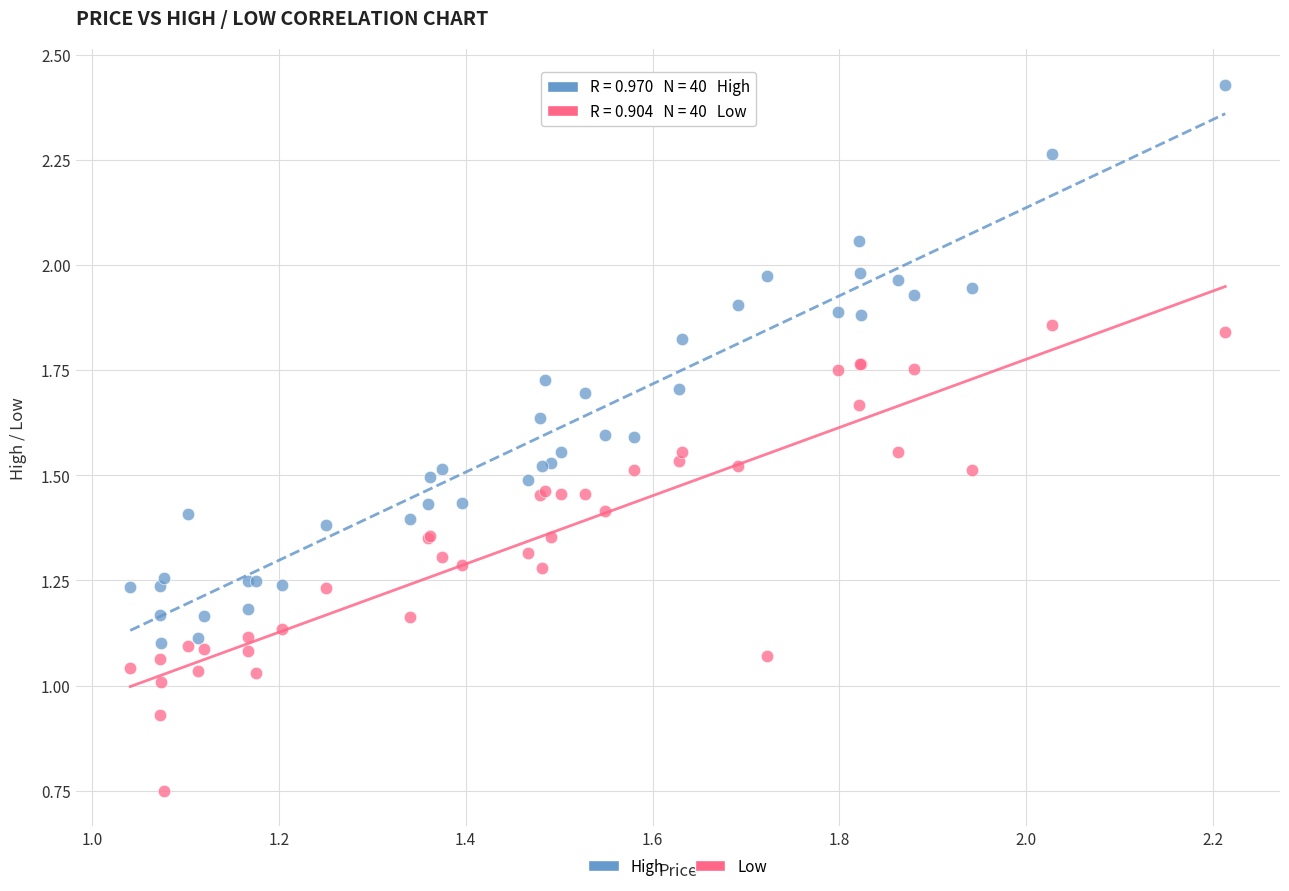

Which series has the largest Y range (max minus min)?

High